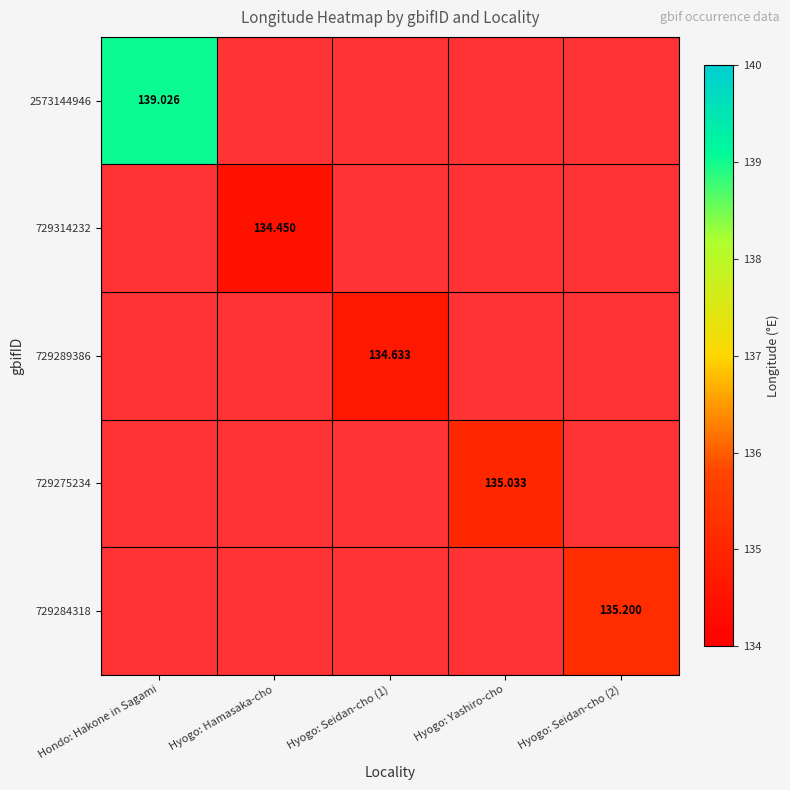

Is the value of 729284318 at Hyogo: Seidan-cho (2) greater than the value of 2573144946 at Hondo: Hakone in Sagami?

No